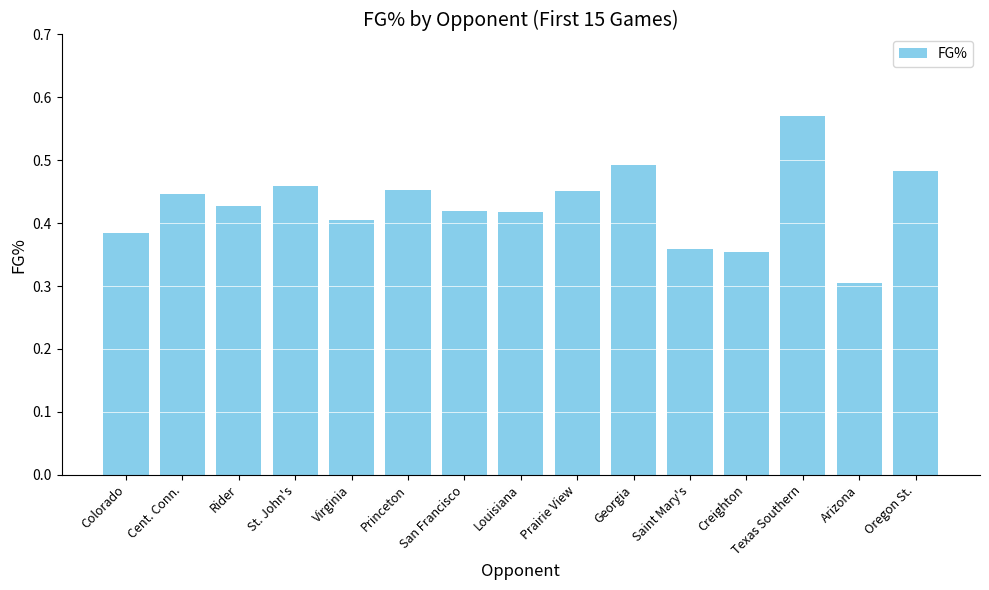

The value at St. John's is 0.6. True or false?

False